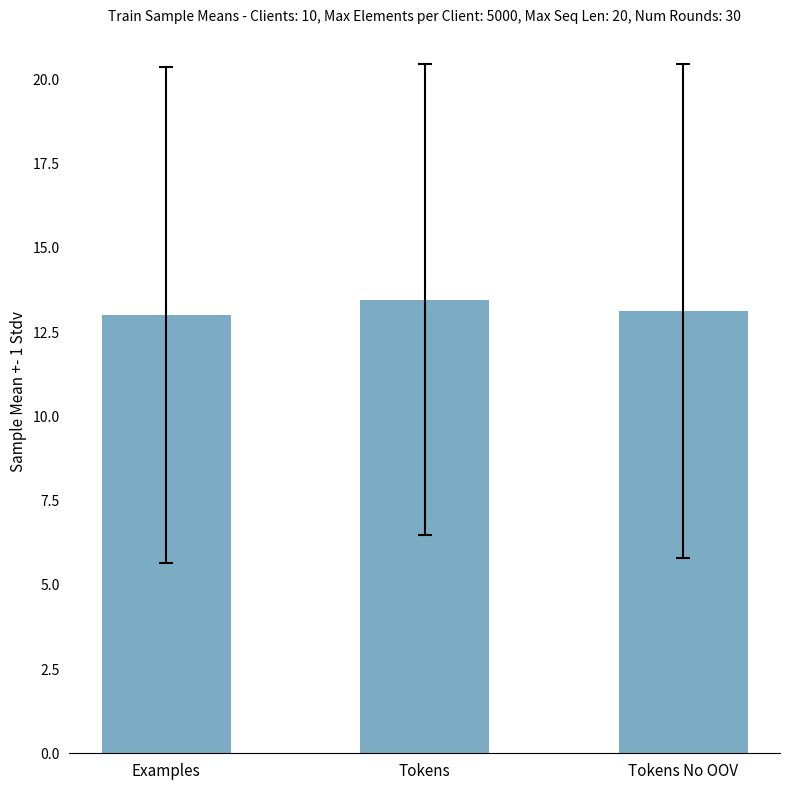

What is the ratio of the value at Tokens No OOV to the value at Tokens?

1.0